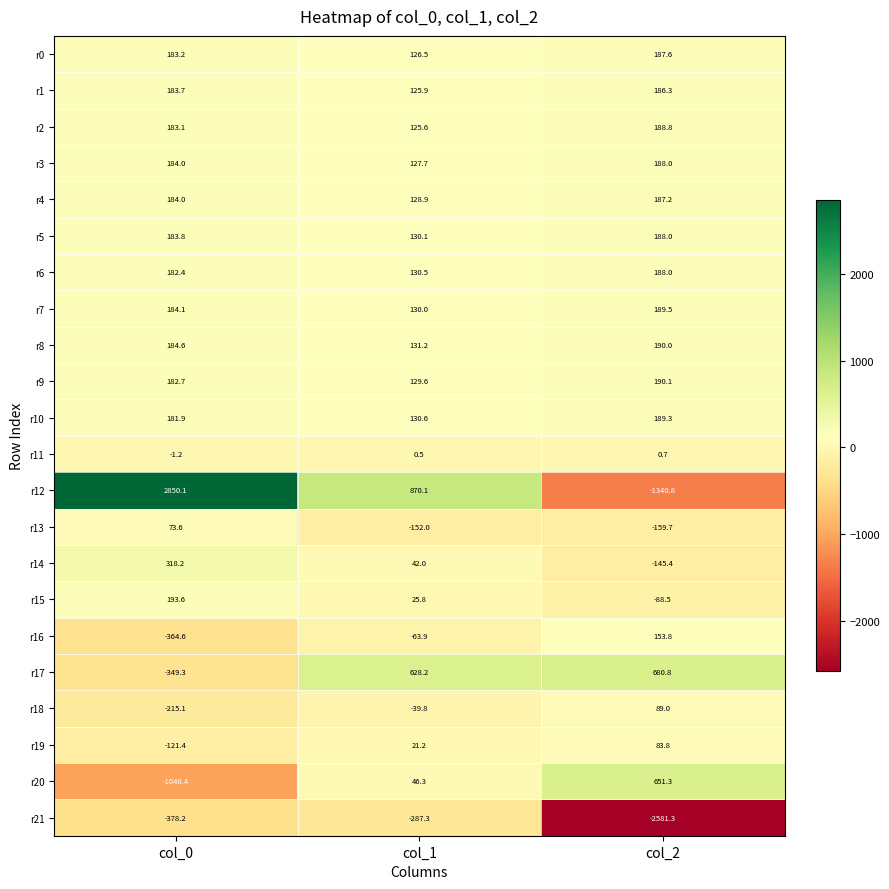

Which series changed the most between col_0 and col_1?

r12